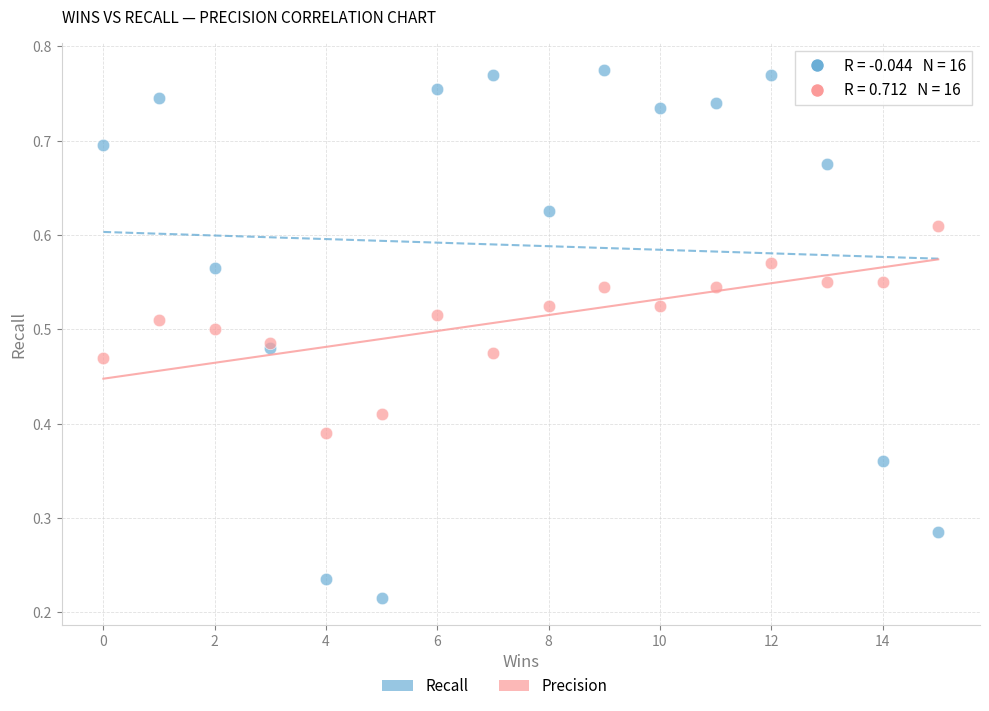

Which series has the largest Y range (max minus min)?

Recall